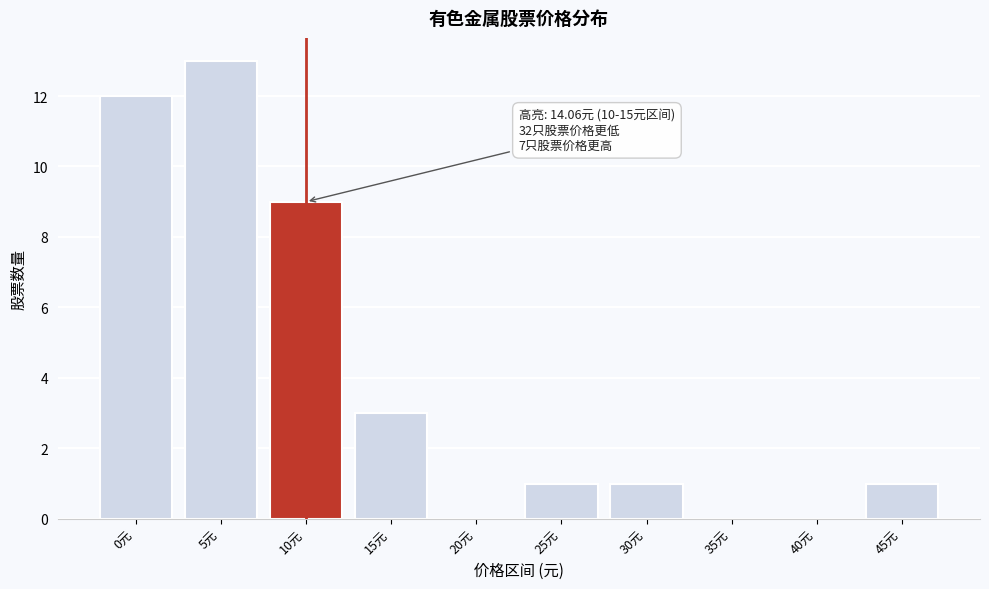

Reading left to right, list all the values displayed in this chart.

0元=12	5元=13	10元=9	15元=3	20元=0	25元=1	30元=1	35元=0	40元=0	45元=1